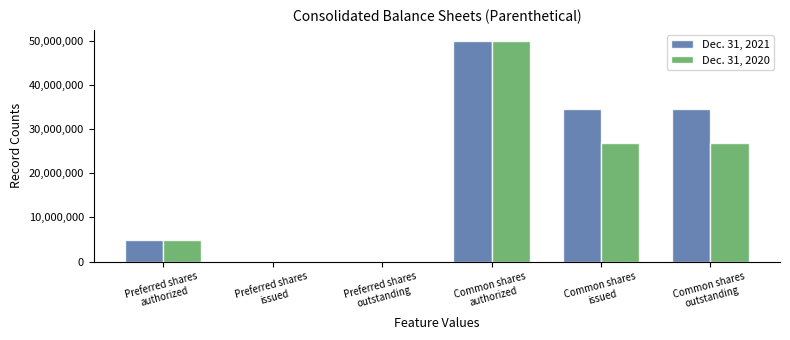

Read the Dec. 31, 2021 value at Common shares
outstanding.

34474710